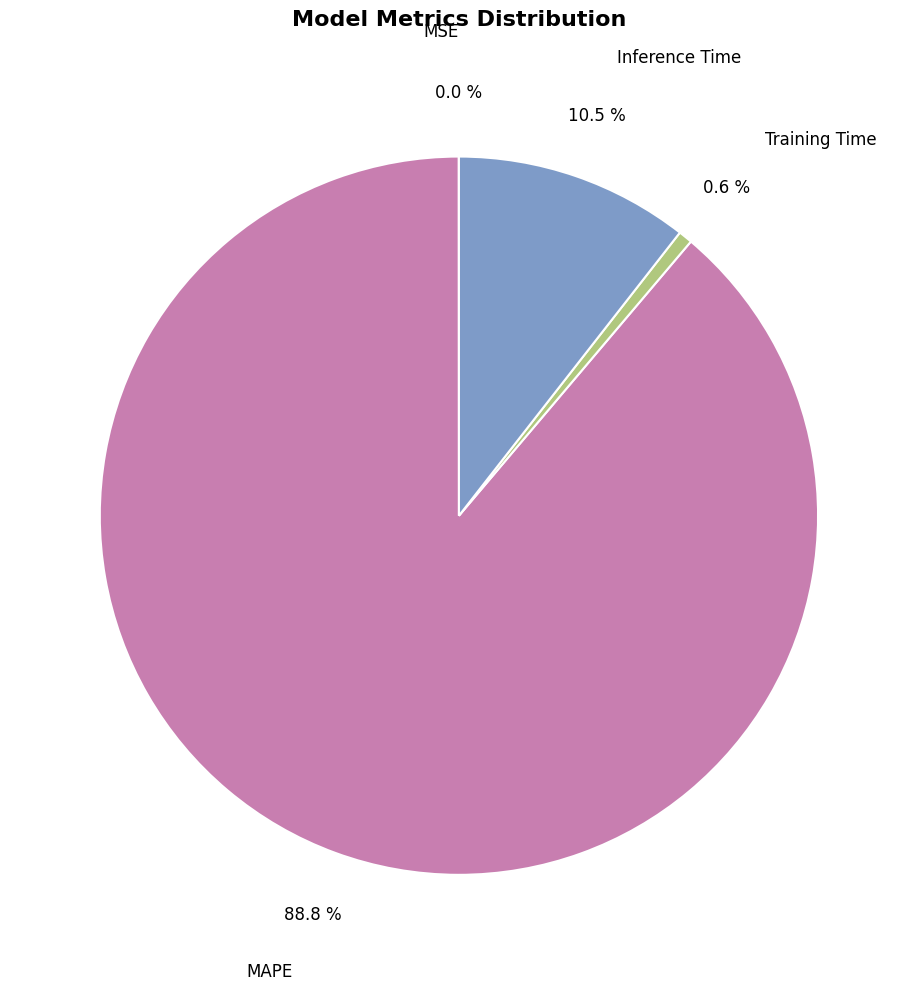

Is there any slice that represents more than half of the pie?

Yes